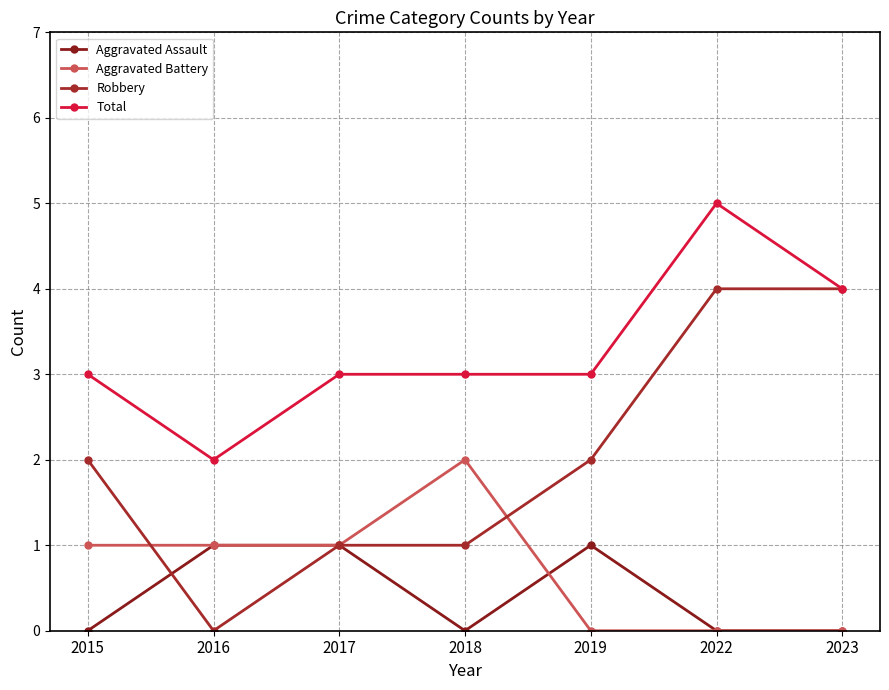

What is the difference between the second highest and second lowest values in the Aggravated Battery series?

1